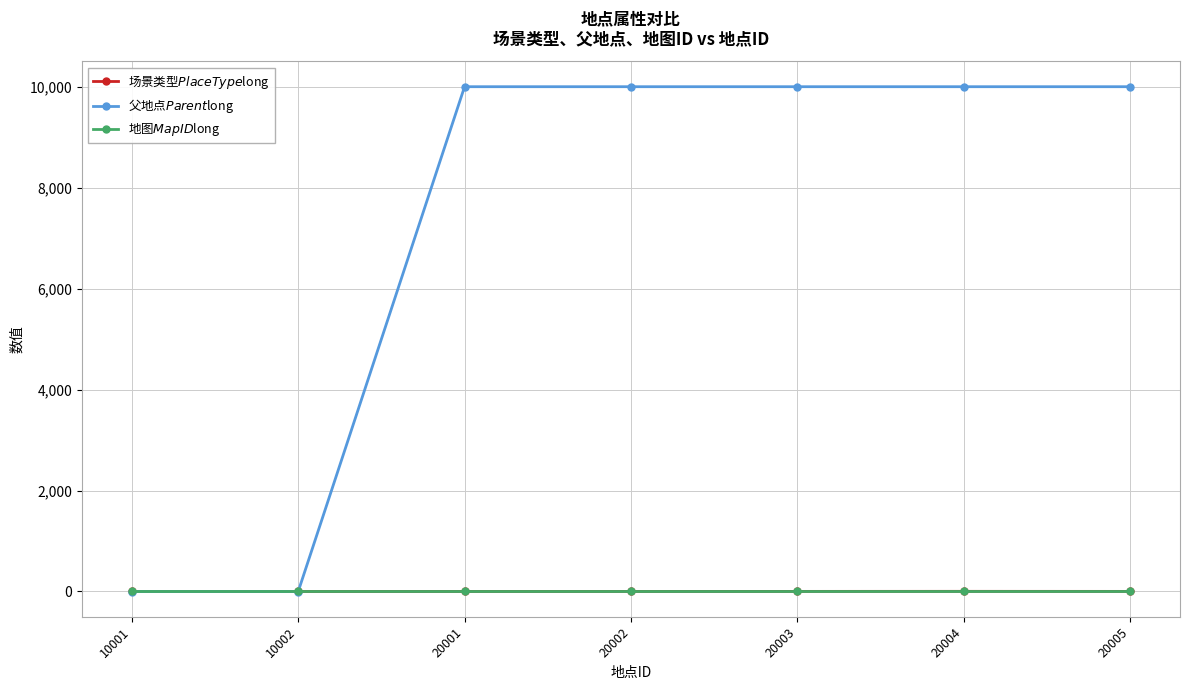

Is this an area chart (filled region under the line)?

No